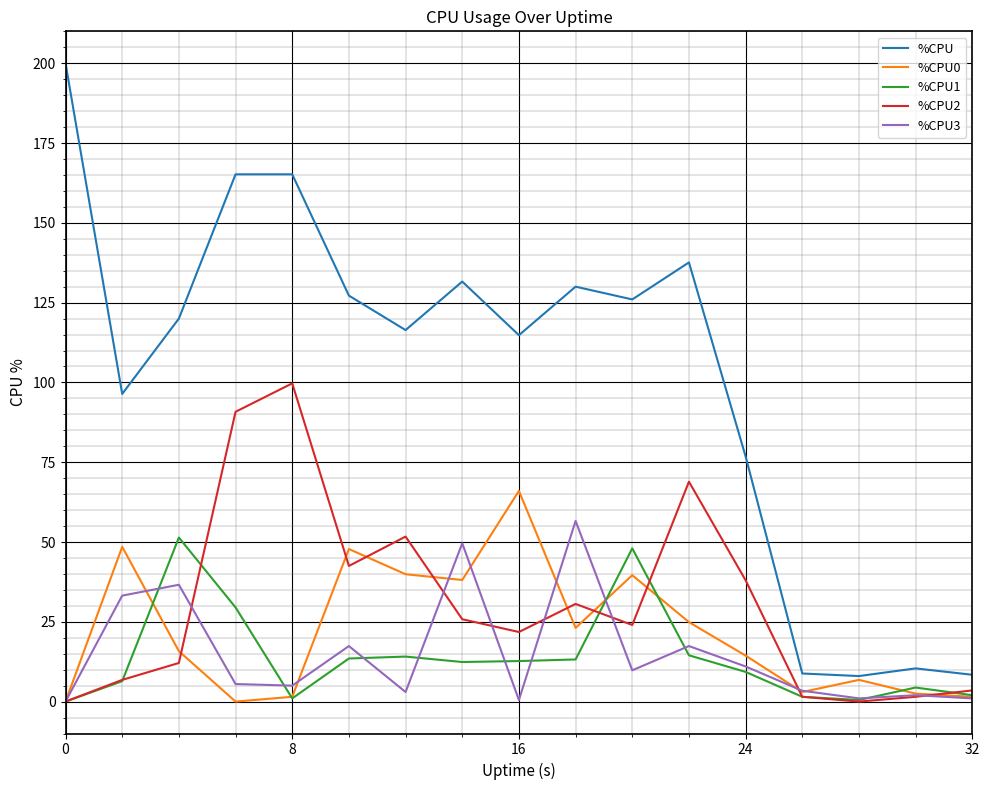

Which series has the widest spread of values?

%CPU